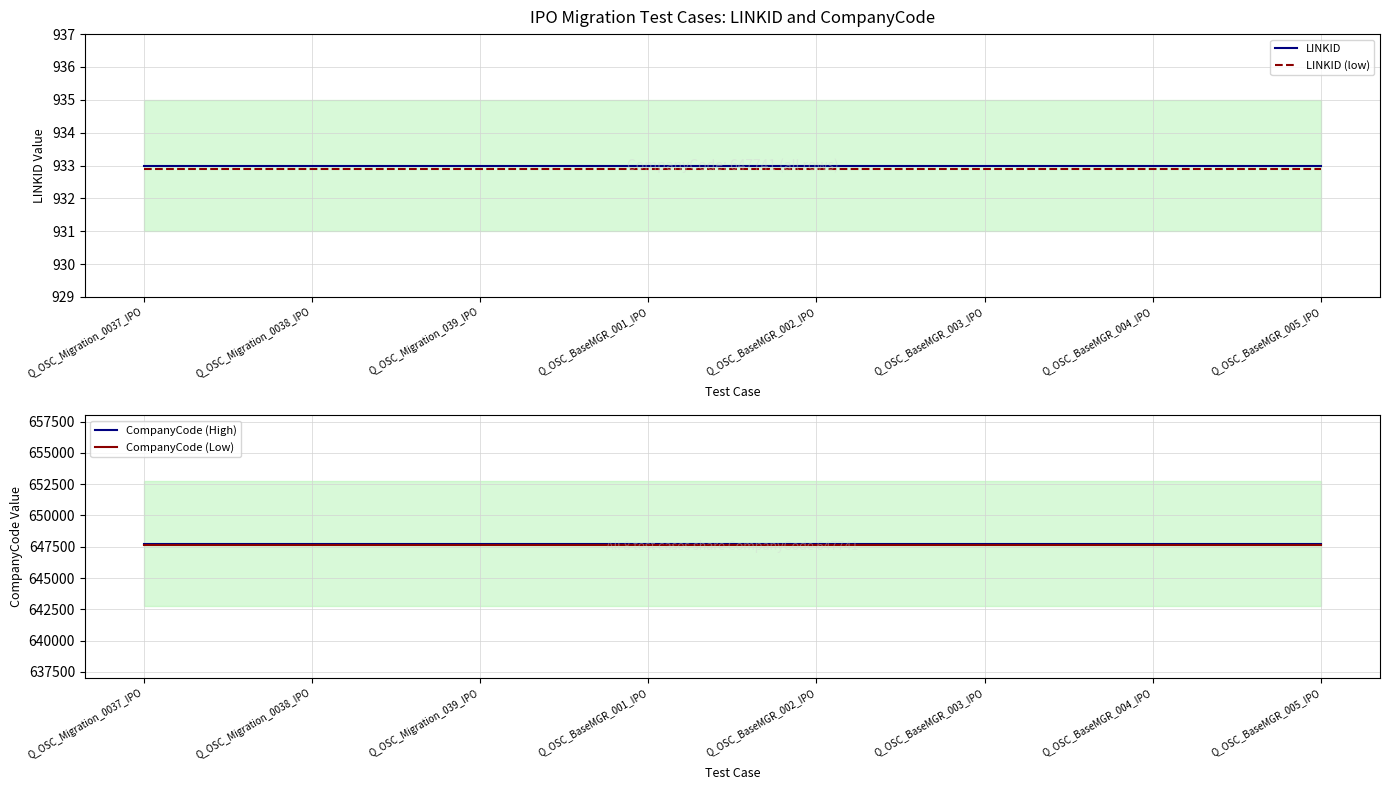

Which series has the largest range (max minus min)?

LINKID